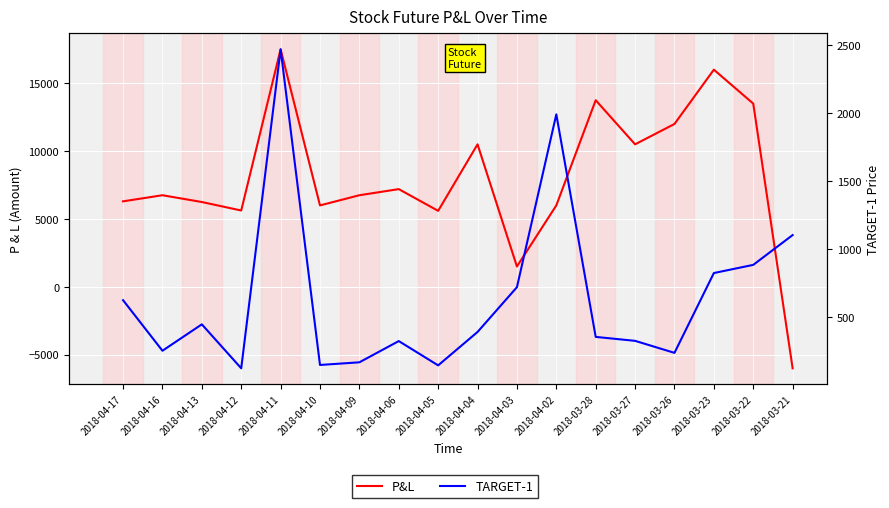

Is the value of TARGET-1 at 2018-04-03 greater than the value of P&L at 2018-04-05?

No